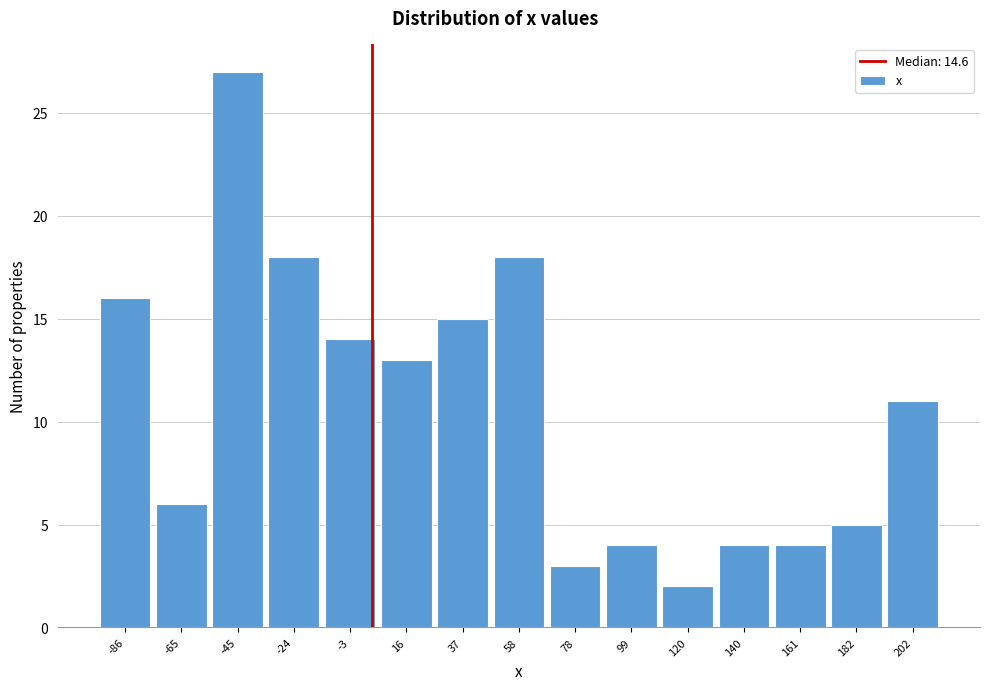

Reading left to right, transcribe all the data shown in this chart.

16	6	27	18	14	13	15	18	3	4	2	4	4	5	11